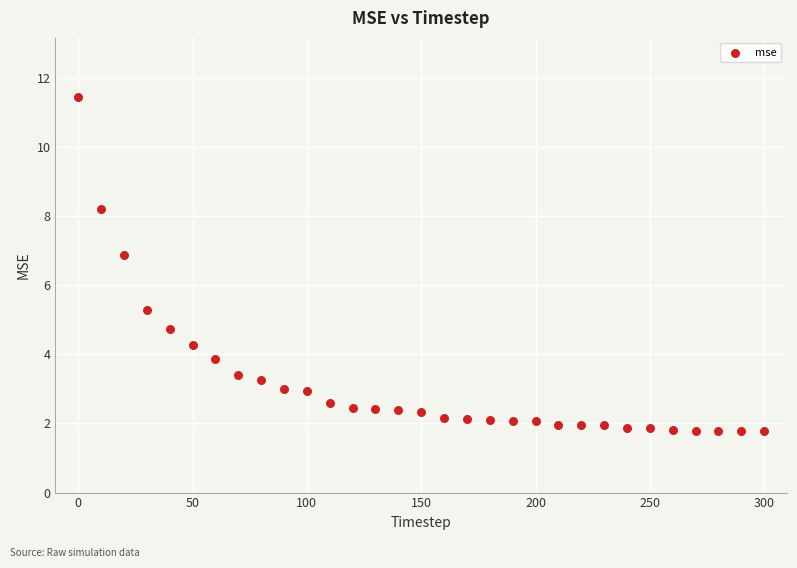

What is the range of Y values (max minus min)?

9.7